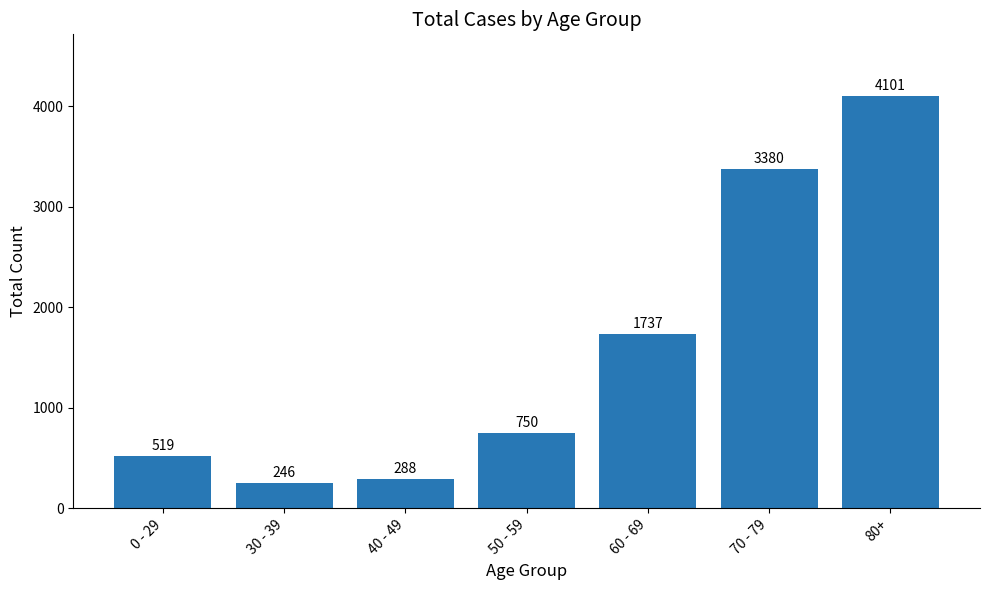

How many categories are shown in the chart?

7